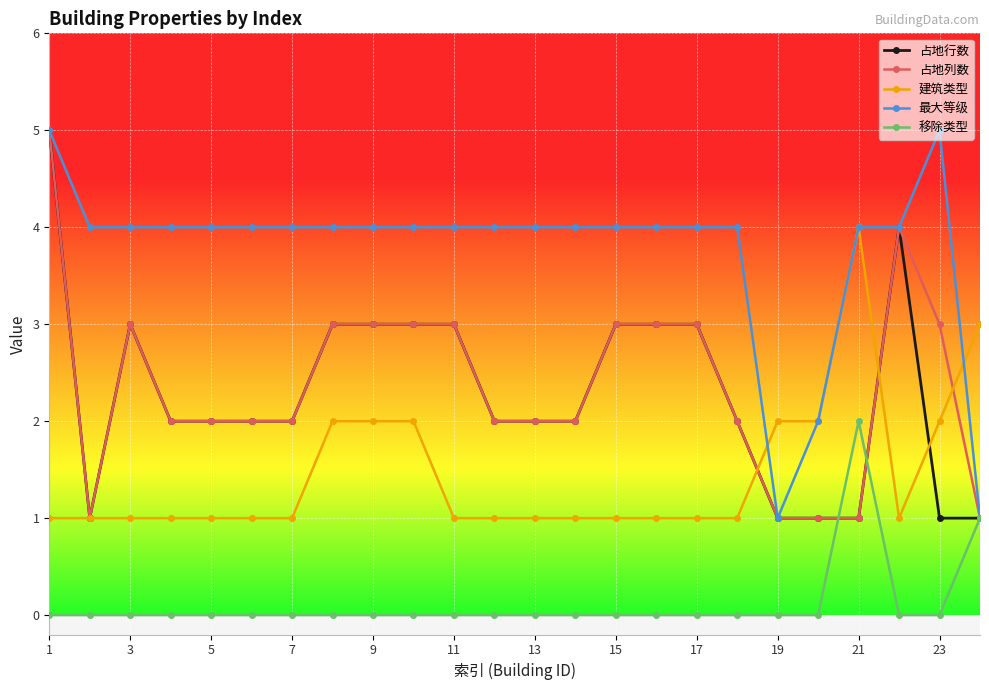

What is the maximum value for 占地行数?

5